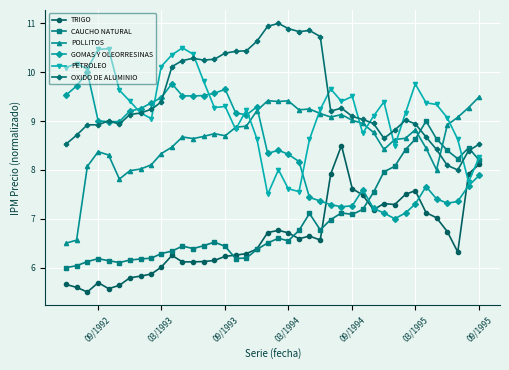

What is the difference between the second highest and minimum values in the GOMAS Y OLEORRESINAS series?

2.8